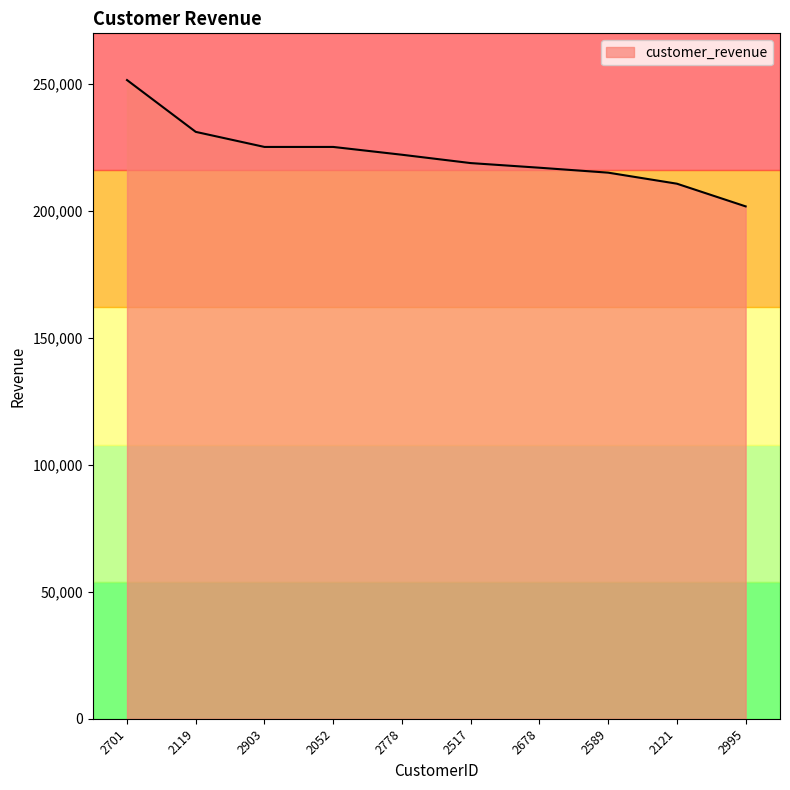

What is the label of the 7th point from the right?

2052